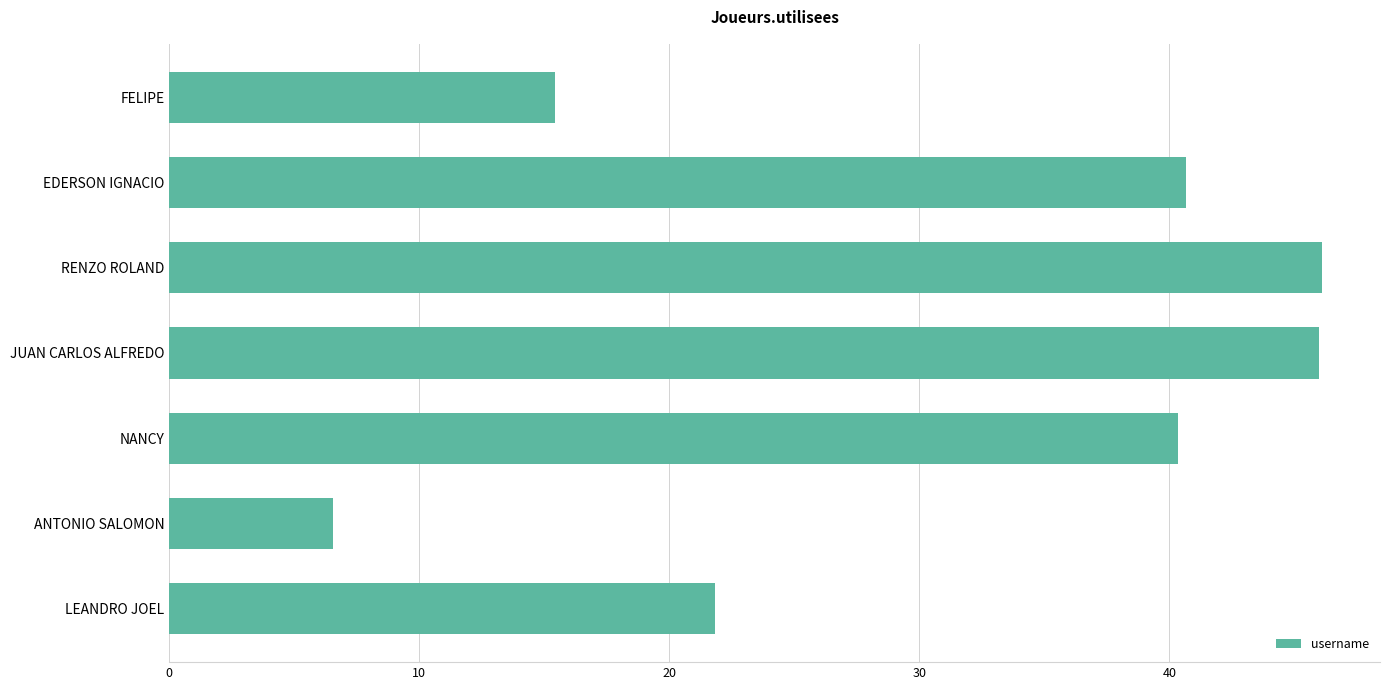

Are the bars horizontal?

Yes